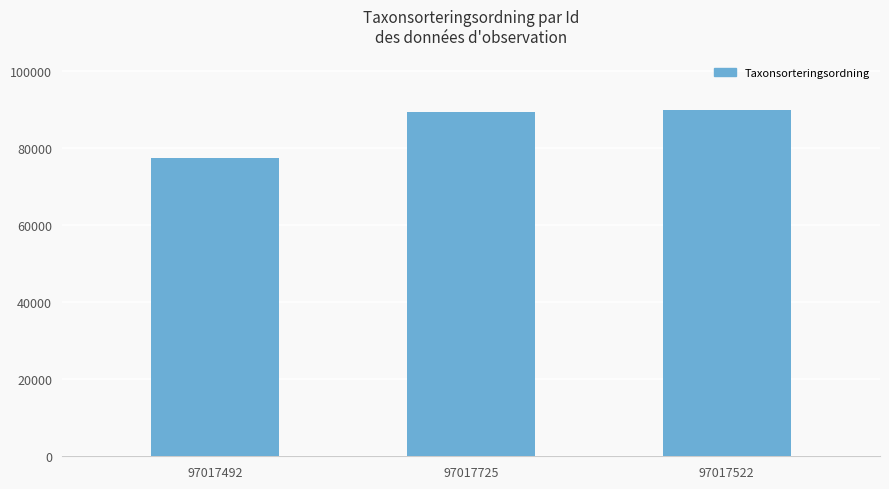

What is the change in value from 97017492 to 97017725?

+11886